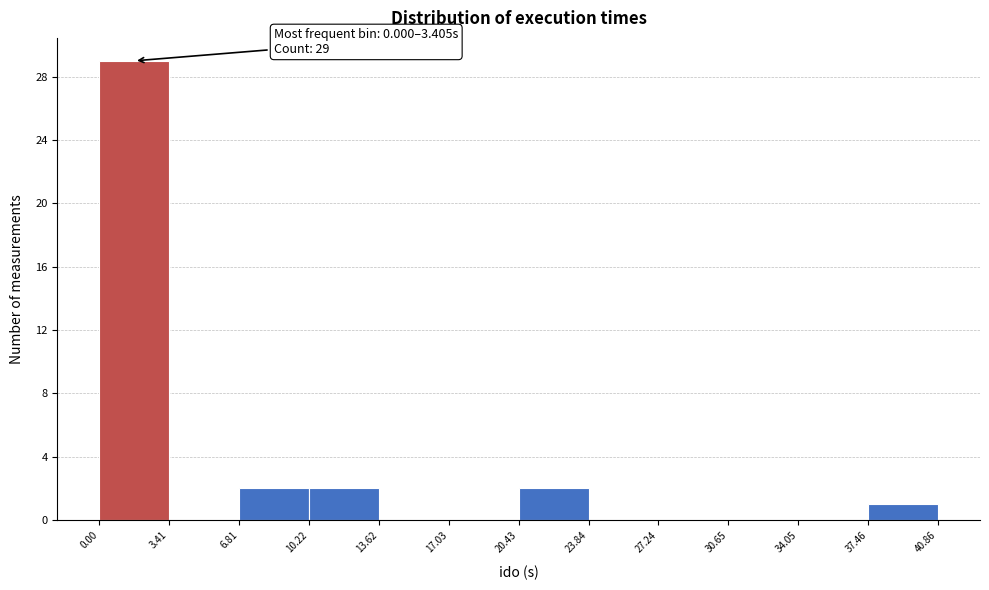

Which range on the x-axis has the tallest bar?

0.00 to 3.41